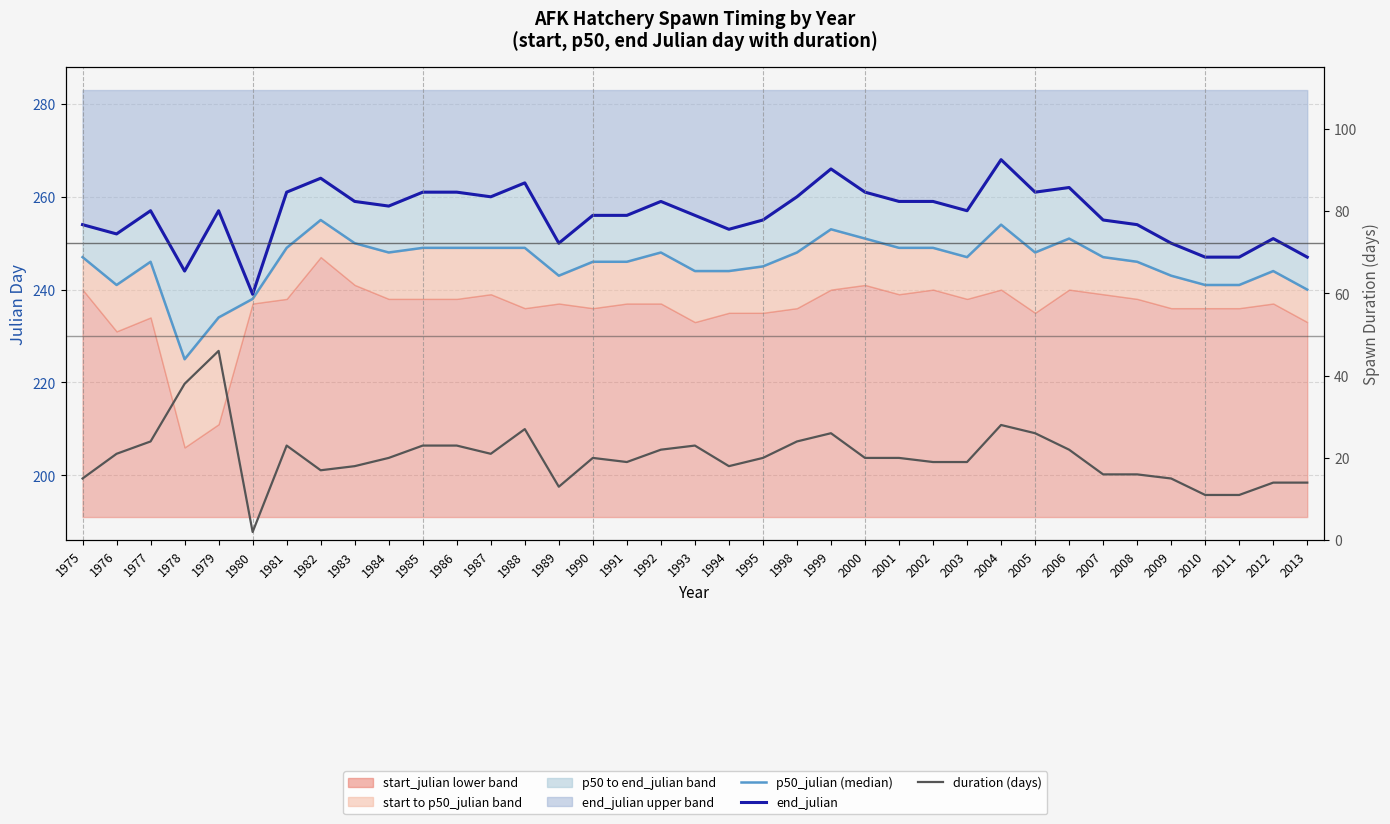

Reading right to left, transcribe all the data shown in this chart.

p50_julian (median): 240	244	241	241	243	246	247	251	248	254	247	249	249	251	253	248	245	244	244	248	246	246	243	249	249	249	249	248	250	255	249	238	234	225	246	241	247
end_julian: 247	251	247	247	250	254	255	262	261	268	257	259	259	261	266	260	255	253	256	259	256	256	250	263	260	261	261	258	259	264	261	239	257	244	257	252	254
duration: 14	14	11	11	15	16	16	22	26	28	19	19	20	20	26	24	20	18	23	22	19	20	13	27	21	23	23	20	18	17	23	2	46	38	24	21	15